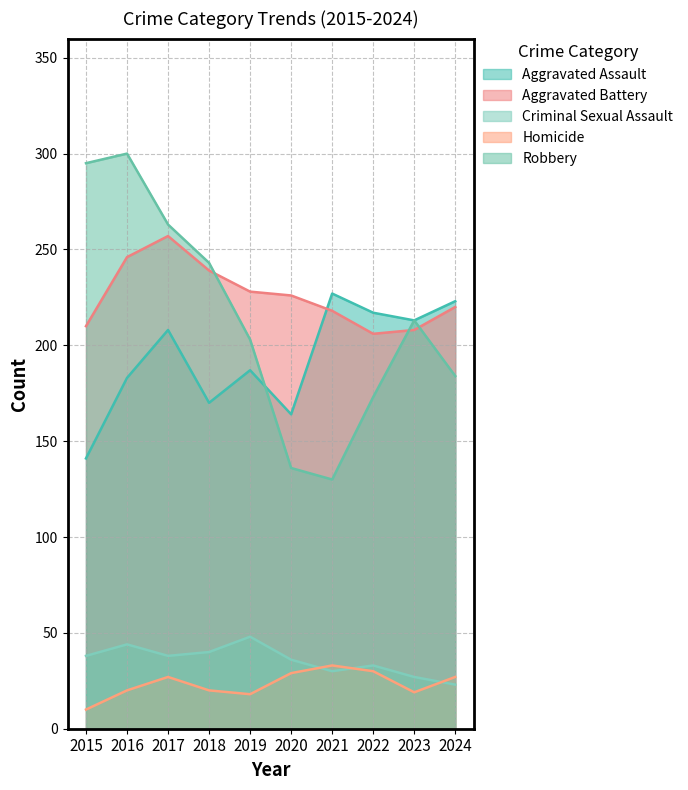

Rank the series by their maximum value, from highest to lowest.

Robbery, Aggravated Battery, Aggravated Assault, Criminal Sexual Assault, Homicide